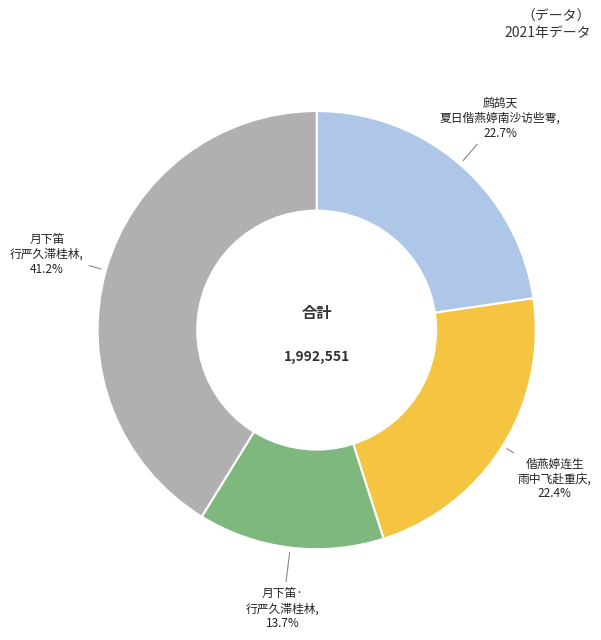

Is the sum of 月下笛 行严久滞桂林 and 偕燕婷连生 雨中飞赴重庆 greater than half?

Yes